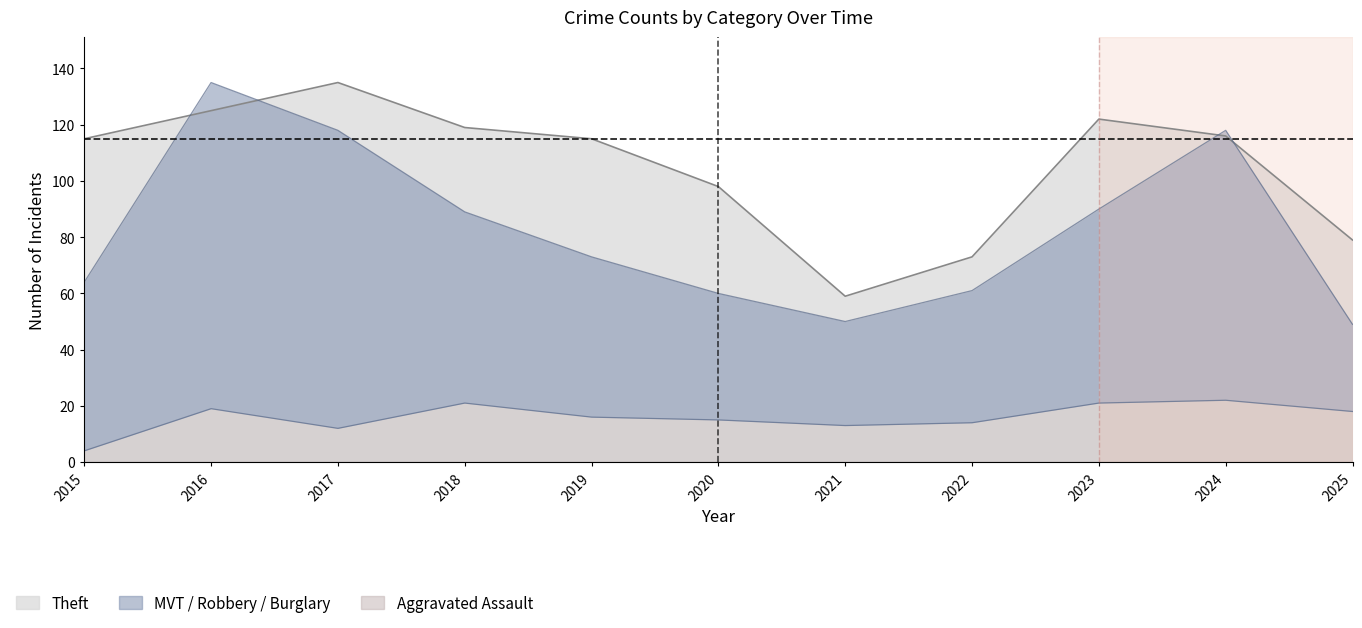

What is the total value across all series at 2022?

173